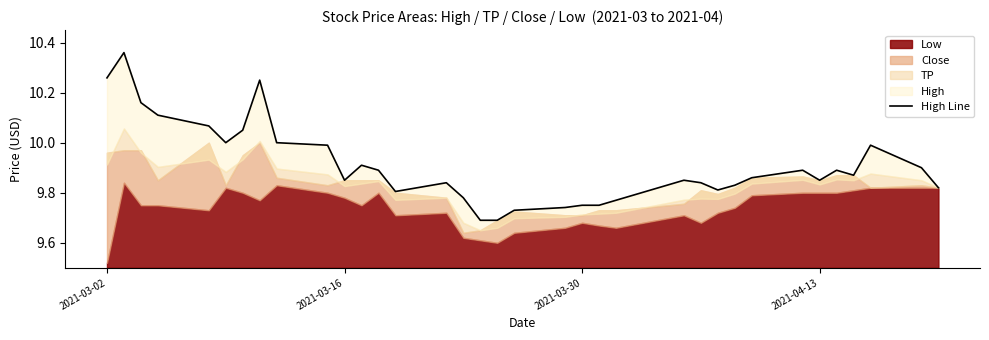

What is the sum of all values?

346.8